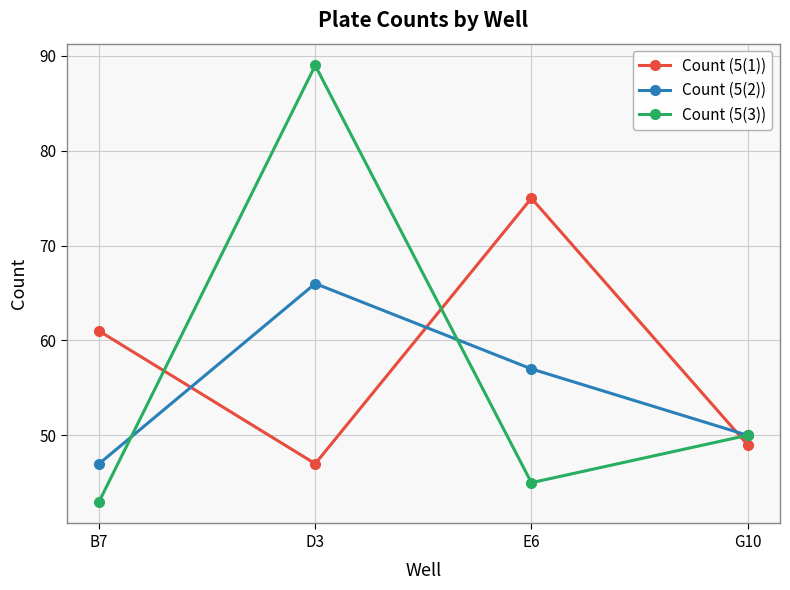

Is it true that Count (5(1)) equals 109 at B7?

False